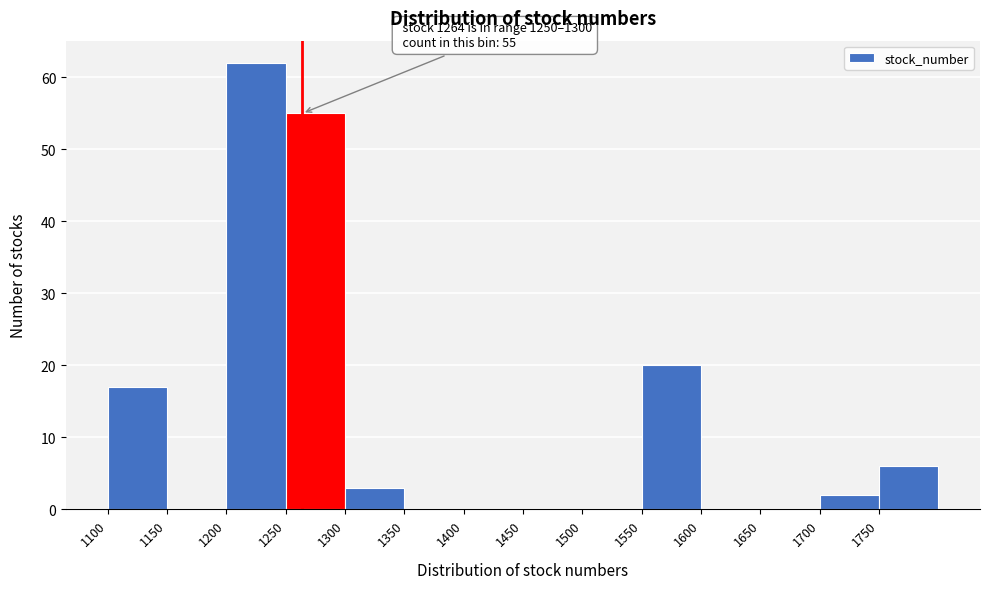

Which range on the x-axis has the tallest bar?

1200 to 1250